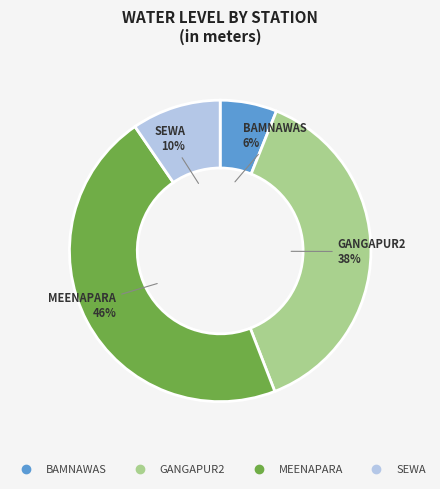

To the nearest percent, what is the average slice percentage?

25%